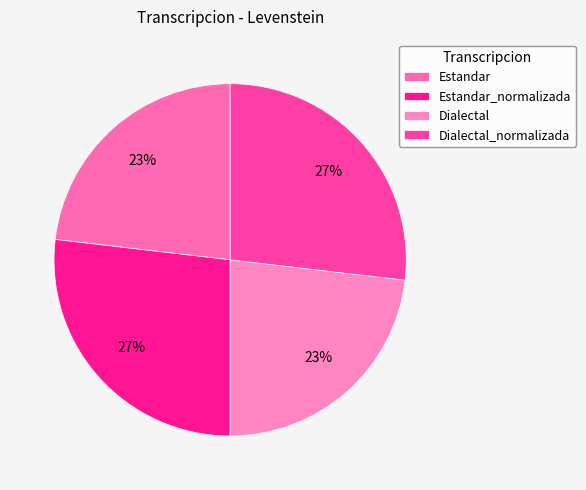

Is it true that Dialectal is 23% of the pie?

True